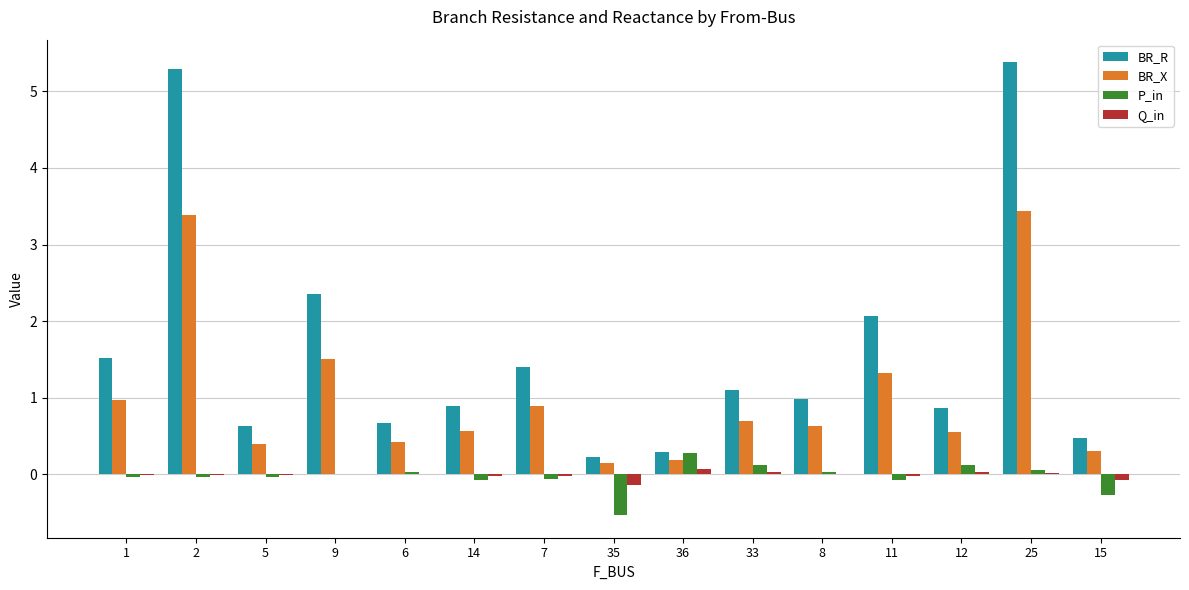

What is the highest value of the BR_R series?

5.4